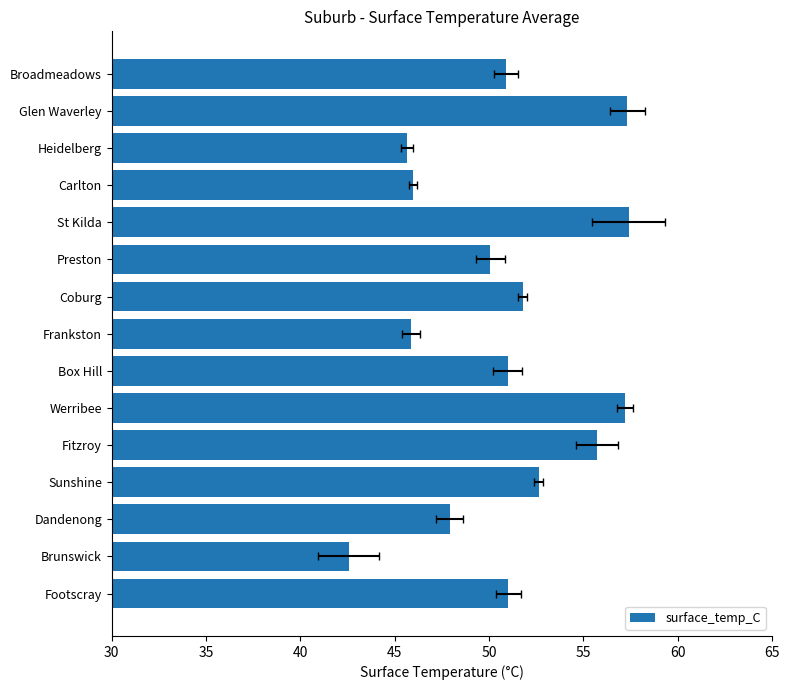

Does the chart contain any negative values?

No